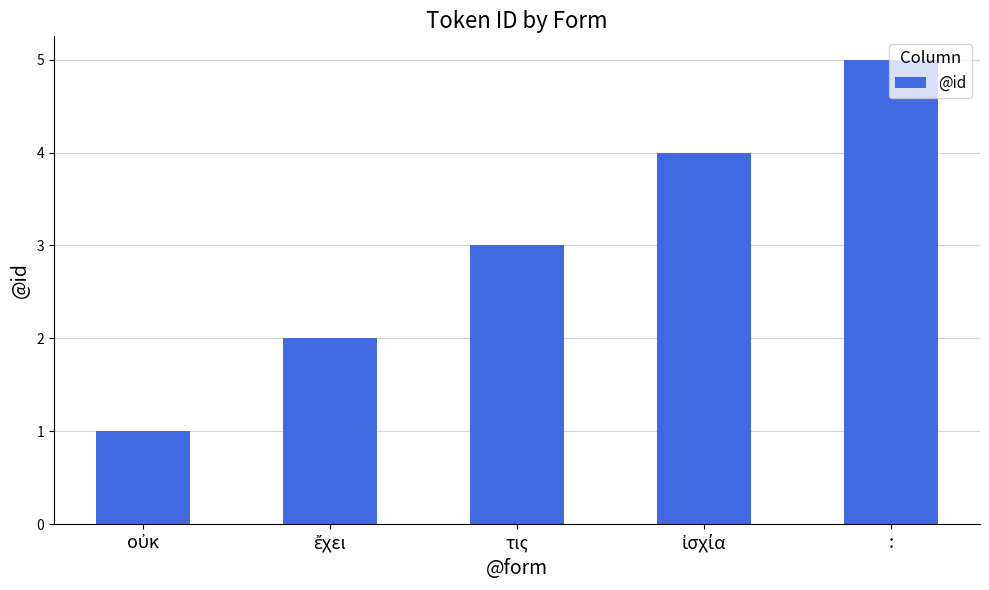

True or false: the data shows 1 at τις.

False